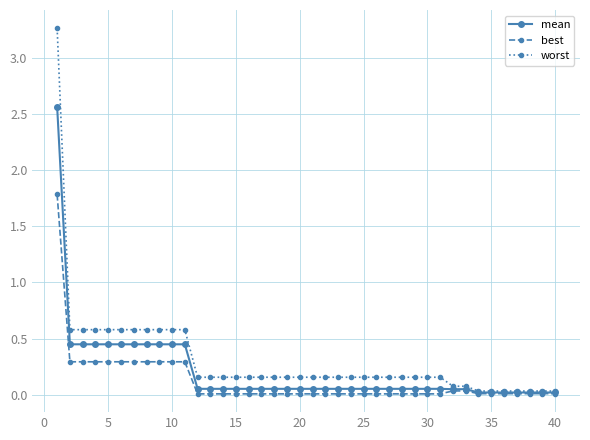

List the series in order of their peak value, lowest first.

best, mean, worst